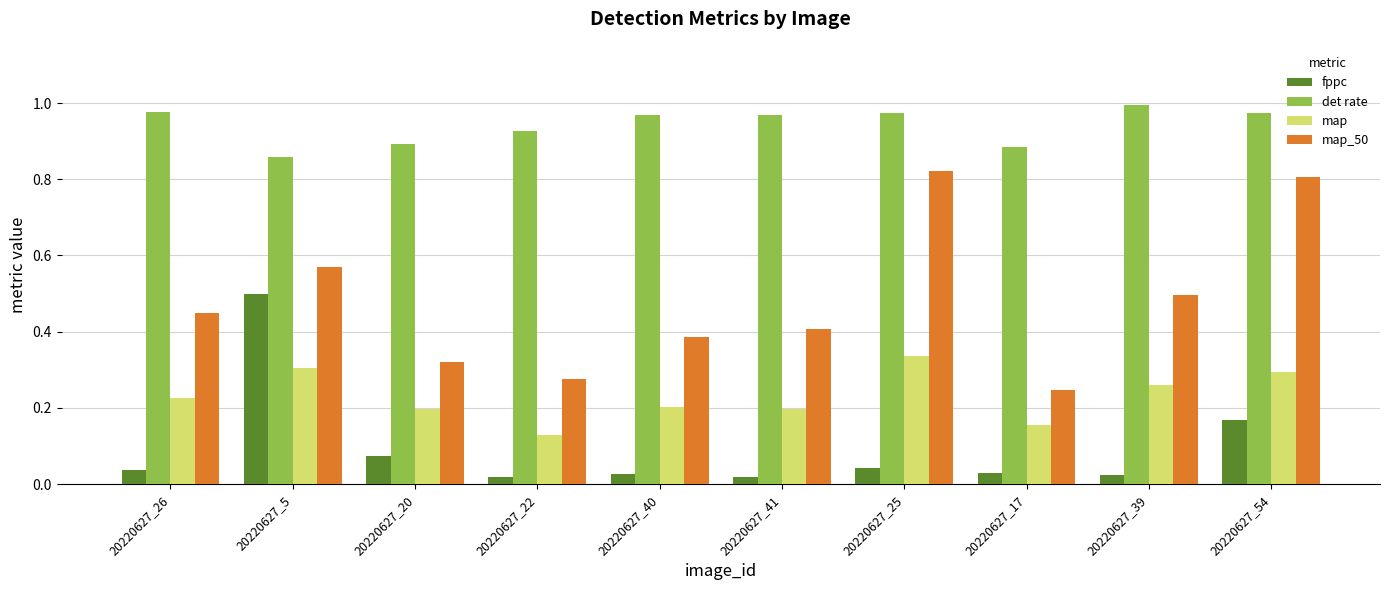

Which series has the largest total across all categories?

det rate